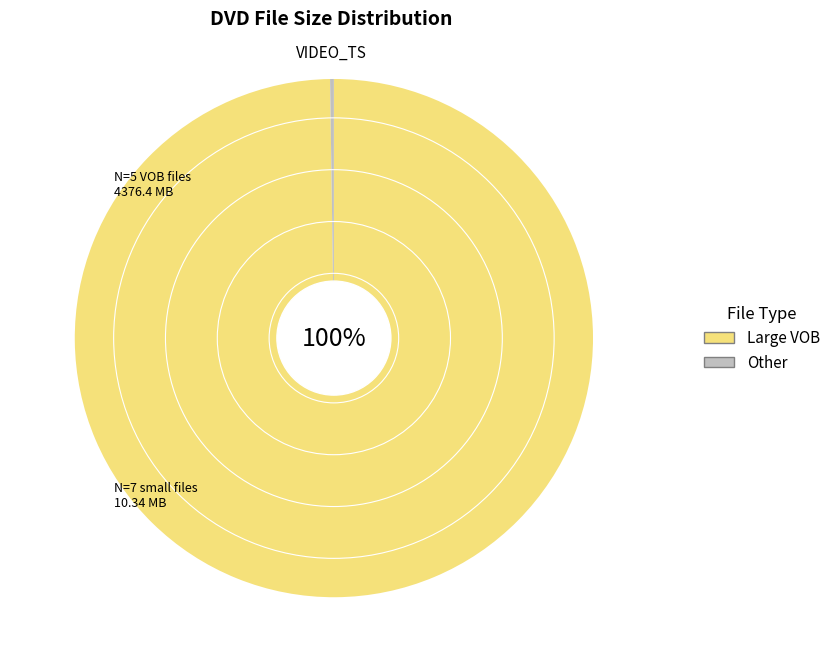

To the nearest percent, what is the difference between the largest and smallest slice percentages?

100%